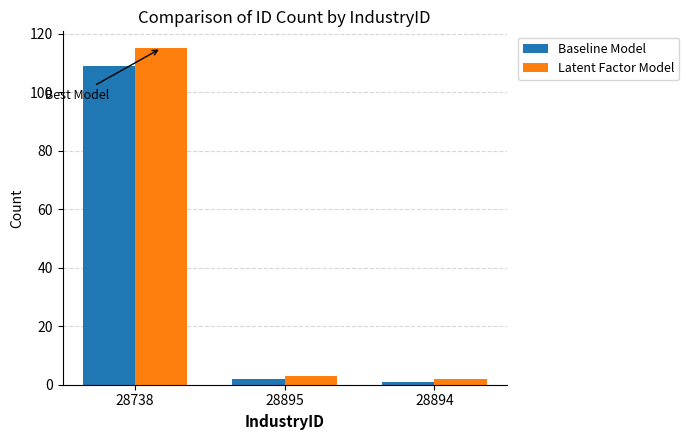

The value of Latent Factor Model at 28894 is 2. True or false?

True